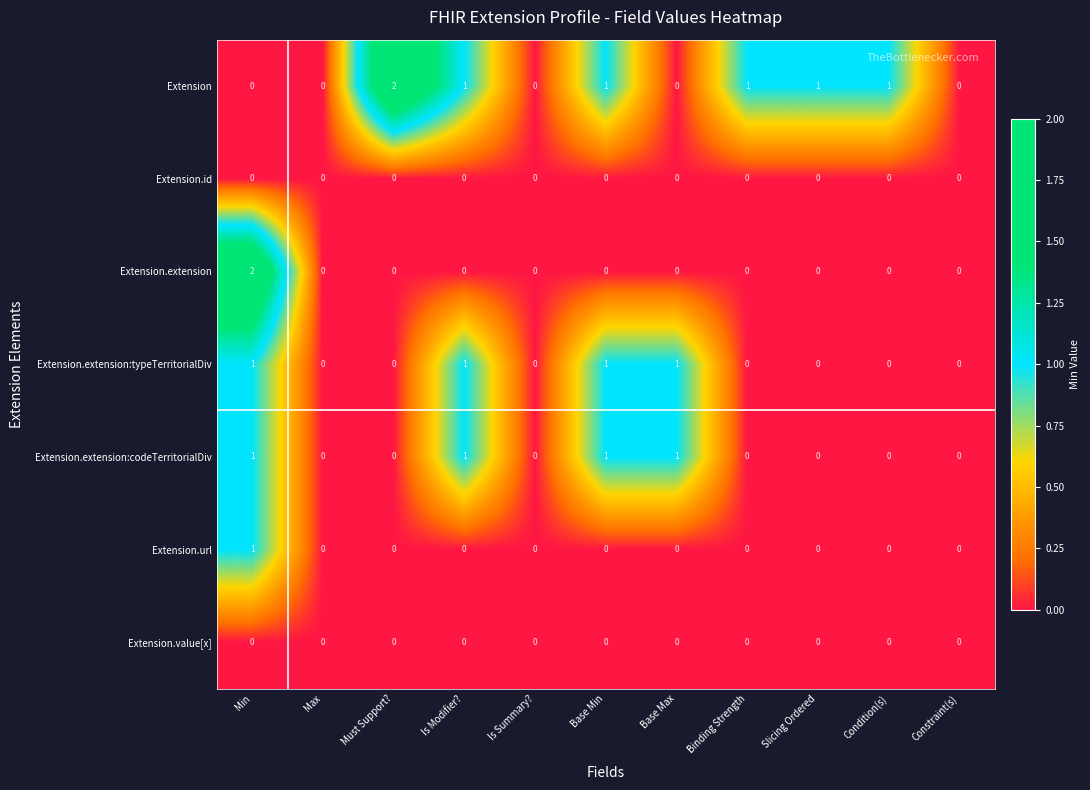

Which series has the largest total across all categories?

Extension